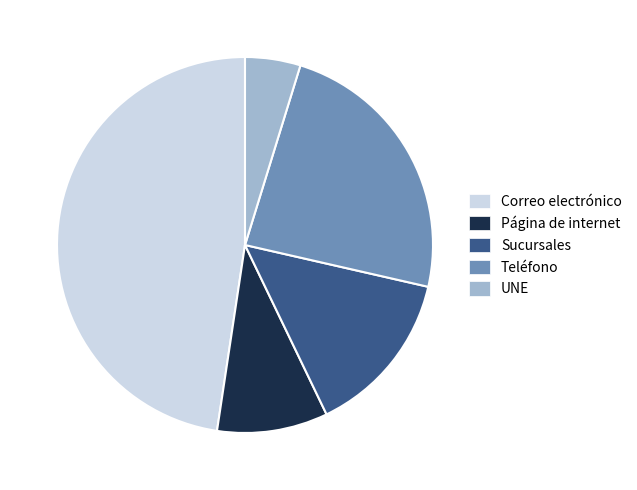

Is it true that Página de internet is 20% of the pie?

False